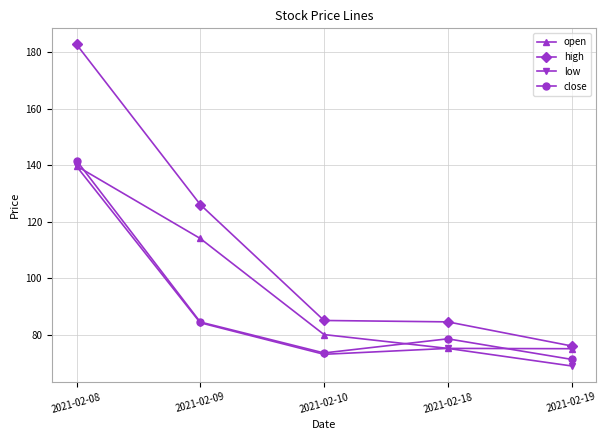

Where is close nearest to the value 106?

2021-02-09